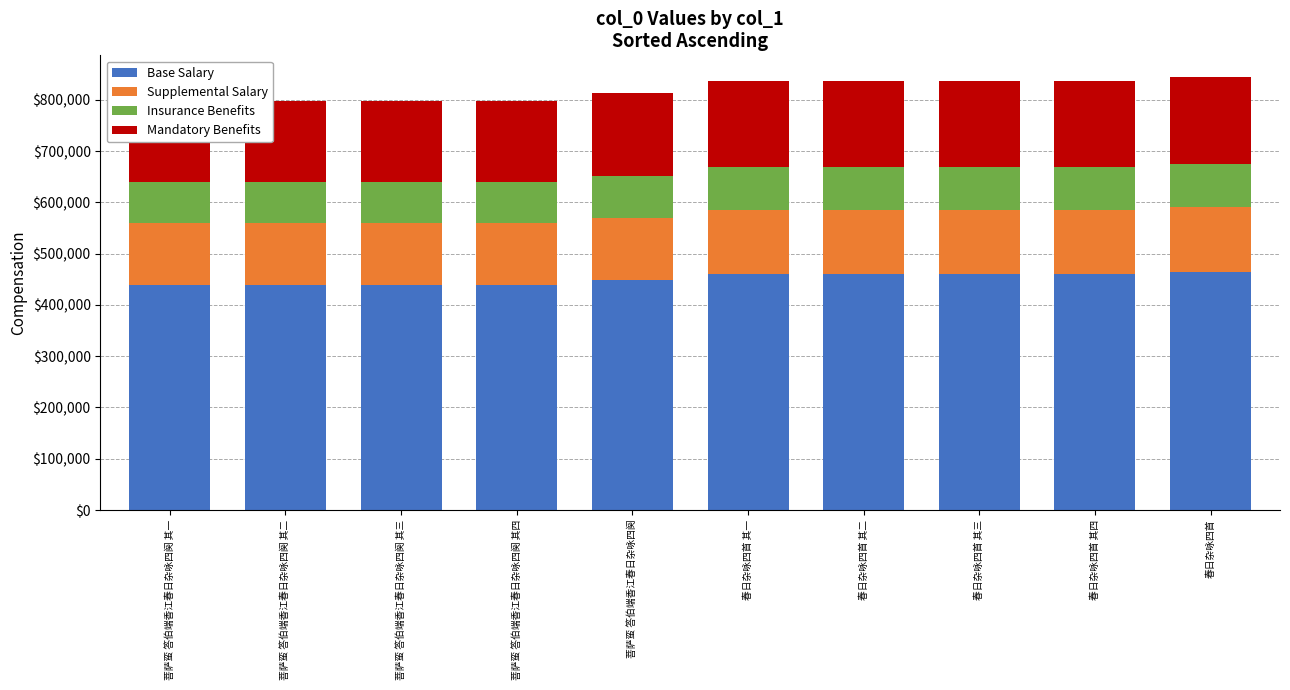

The Mandatory Benefits series shows 159746.4 at 菩萨蛮 答伯端香江春日杂咏四阕 其四. True or false?

True